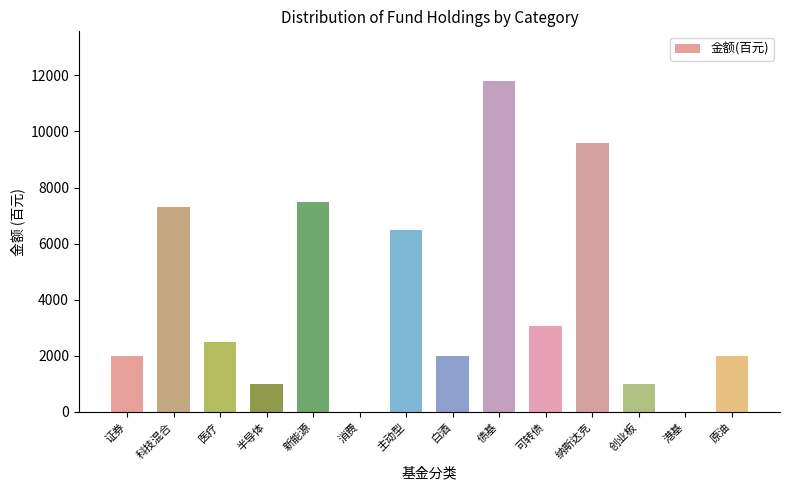

At which label does the data first exceed 2500?

科技混合